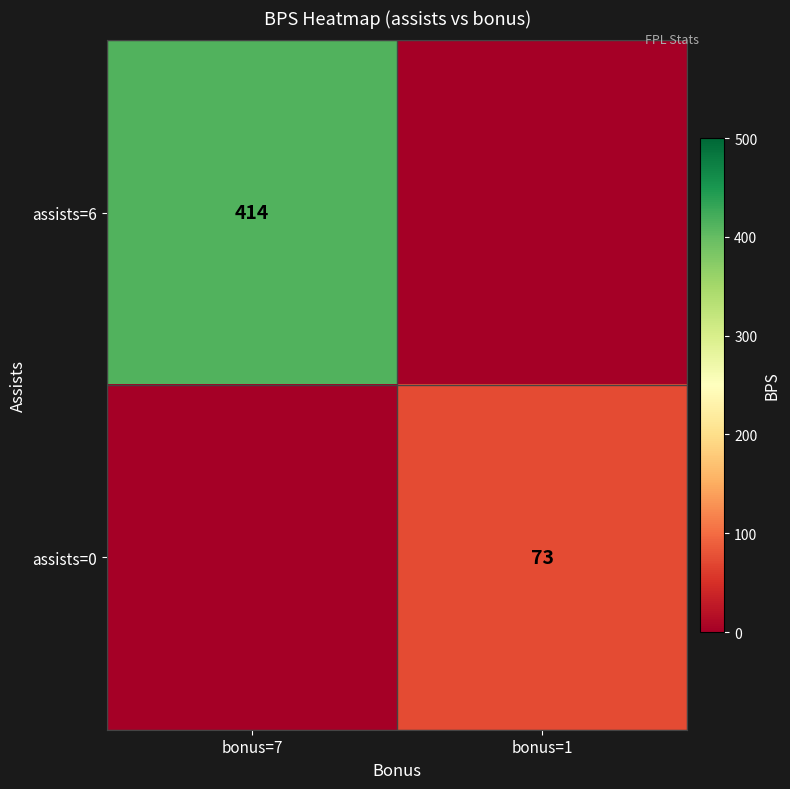

Is it true that assists=6 equals 414 at bonus=7?

True